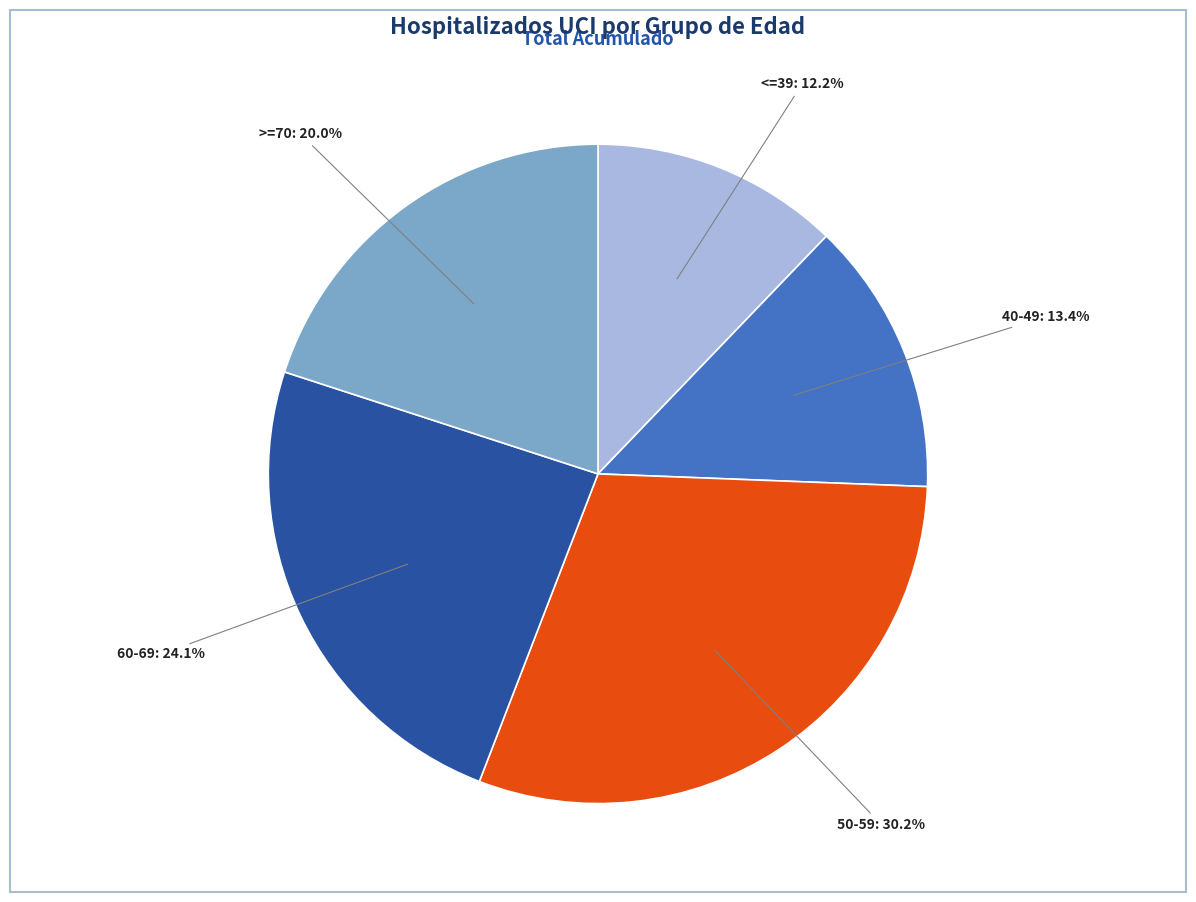

Is there a majority slice in this chart?

No